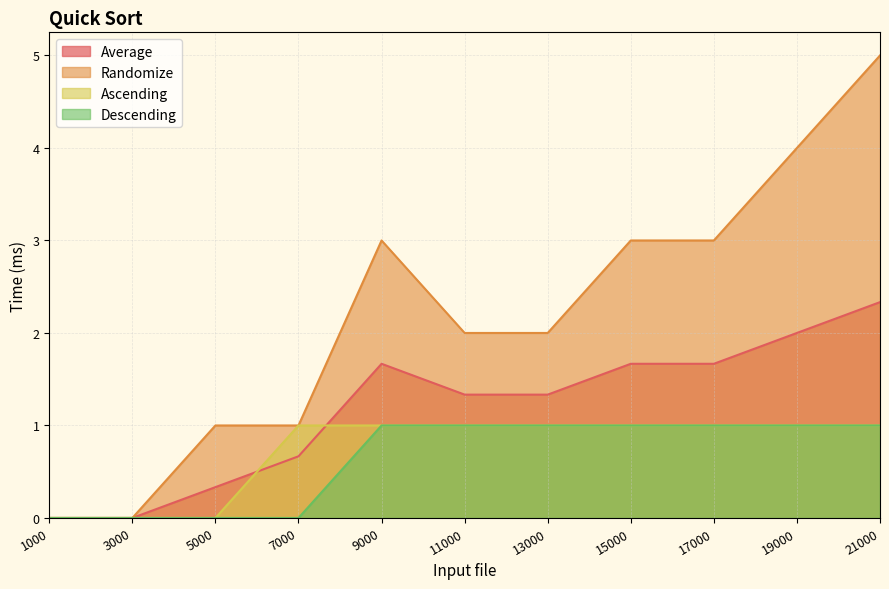

The value of Descending at 9000 is 1.4. True or false?

False